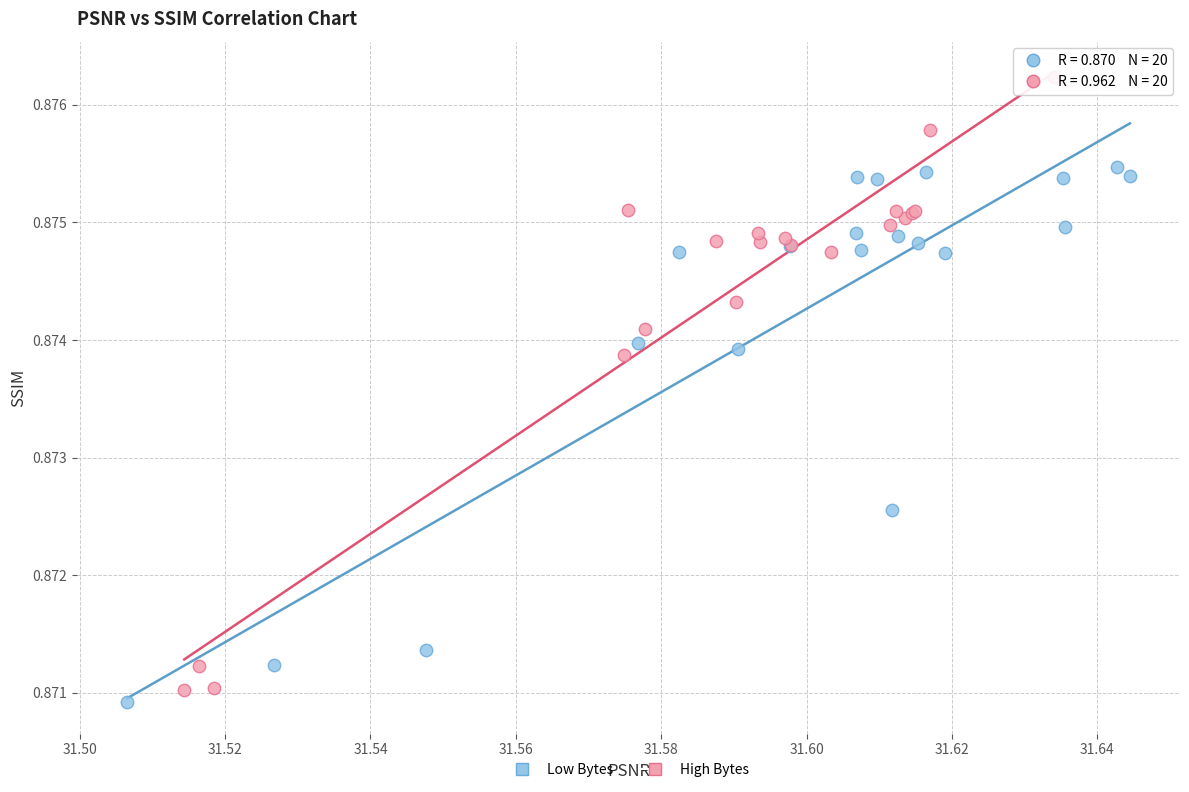

Which series reaches the maximum Y coordinate?

High Bytes